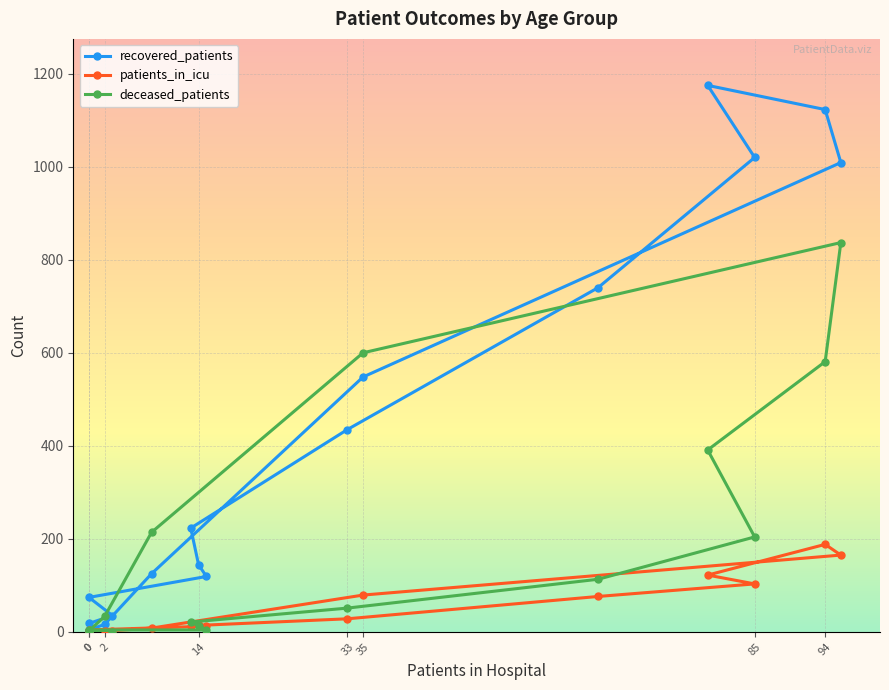

How many intersections are there between deceased_patients and recovered_patients?

2